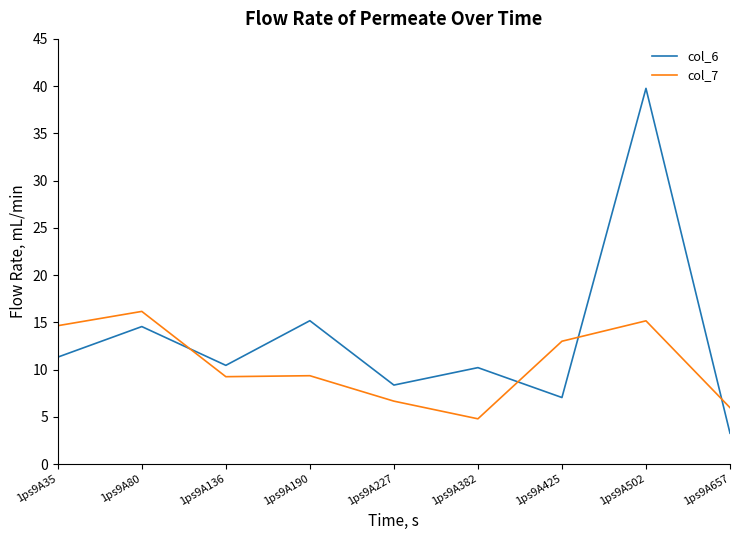

Which series has the largest total across all categories?

col_6